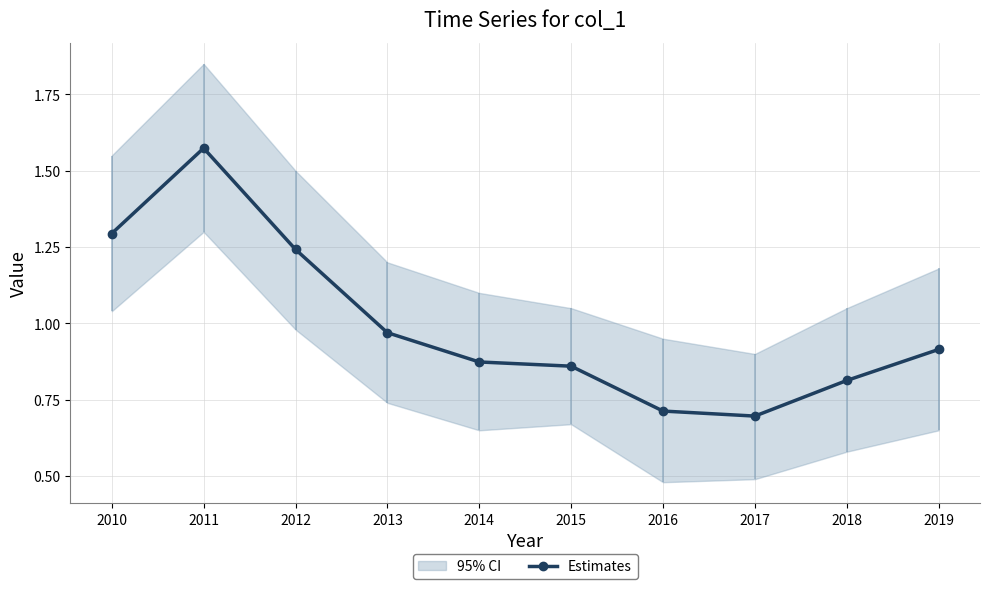

The chart shows a value of 0.3 at 2013. True or false?

False